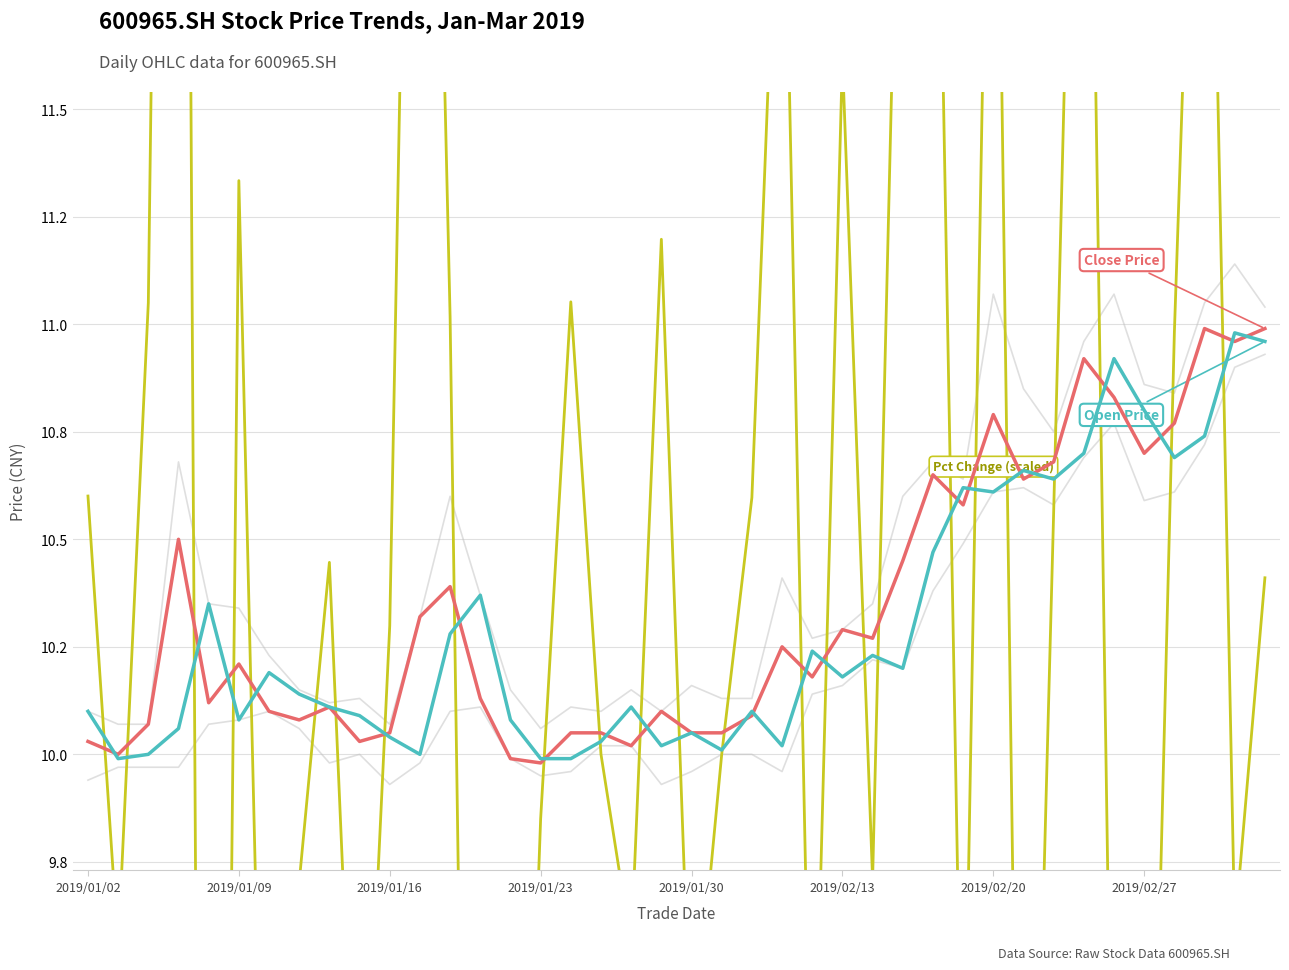

What is the sum of all pct_chg (scaled) values?

414.9